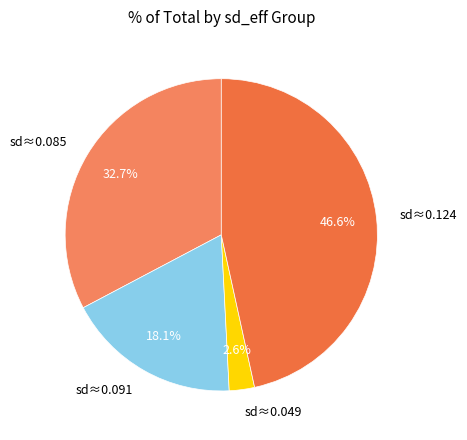

How many segments does this pie chart have?

4